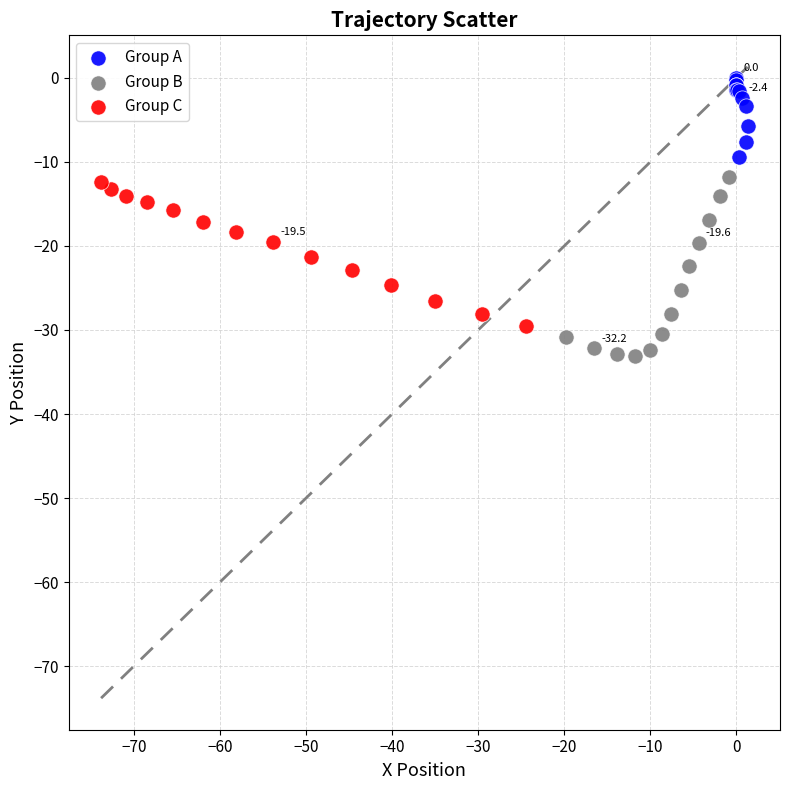

Which series has the widest spread of Y values?

Group B